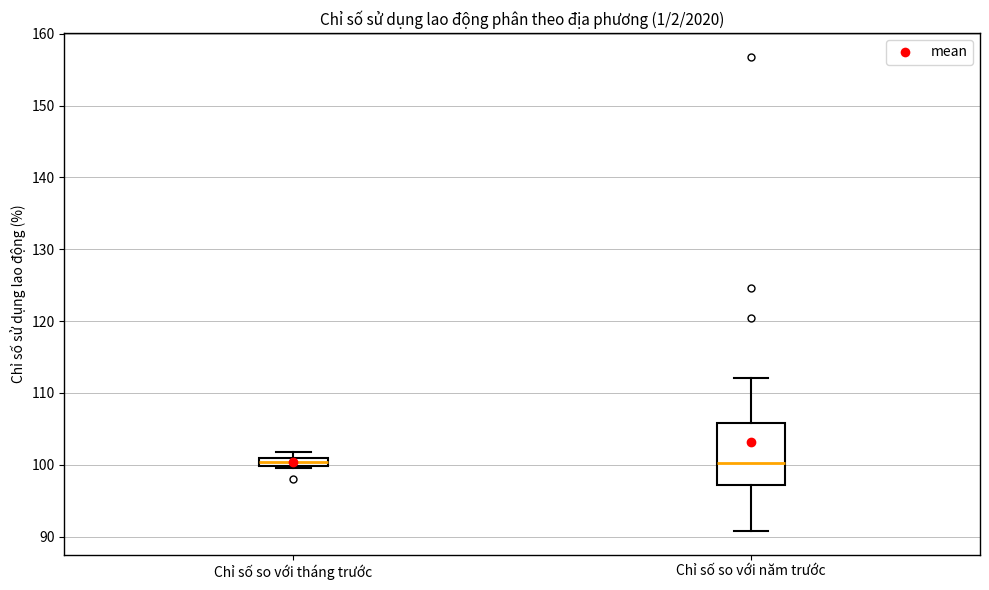

Where is the lower edge of the box for Chỉ số so với tháng trước on the y-axis? The values are not printed on the chart, so give them approximately, as read against the axis.

100